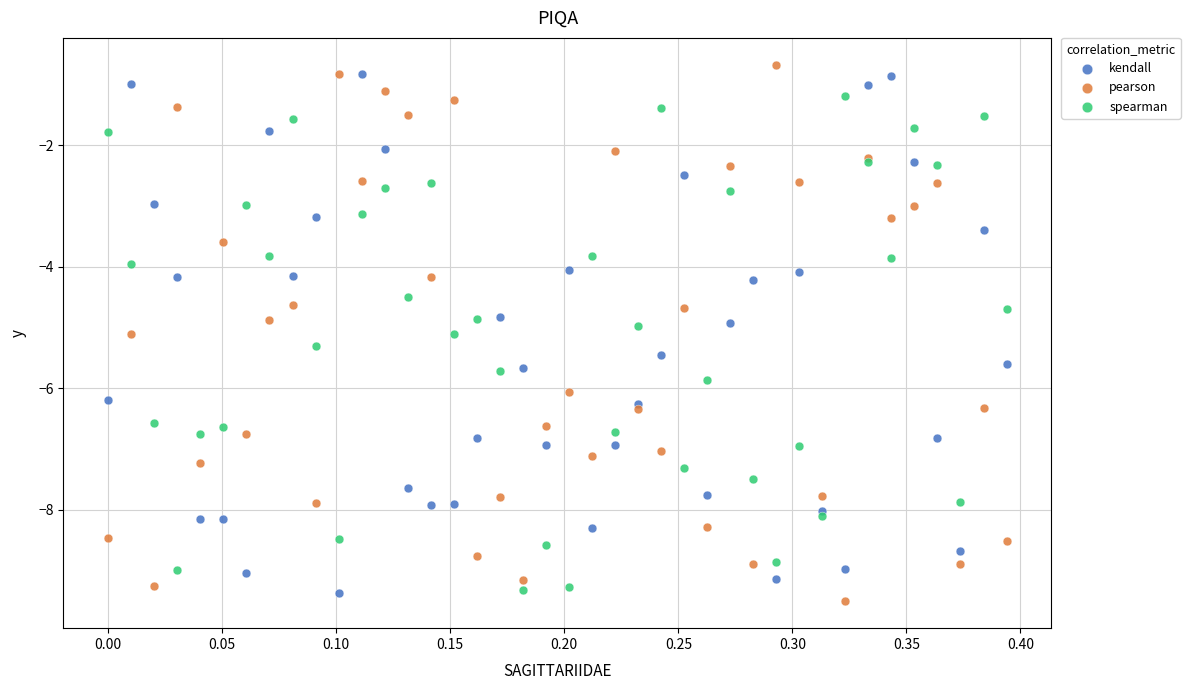

Which series has the largest Y range (max minus min)?

pearson